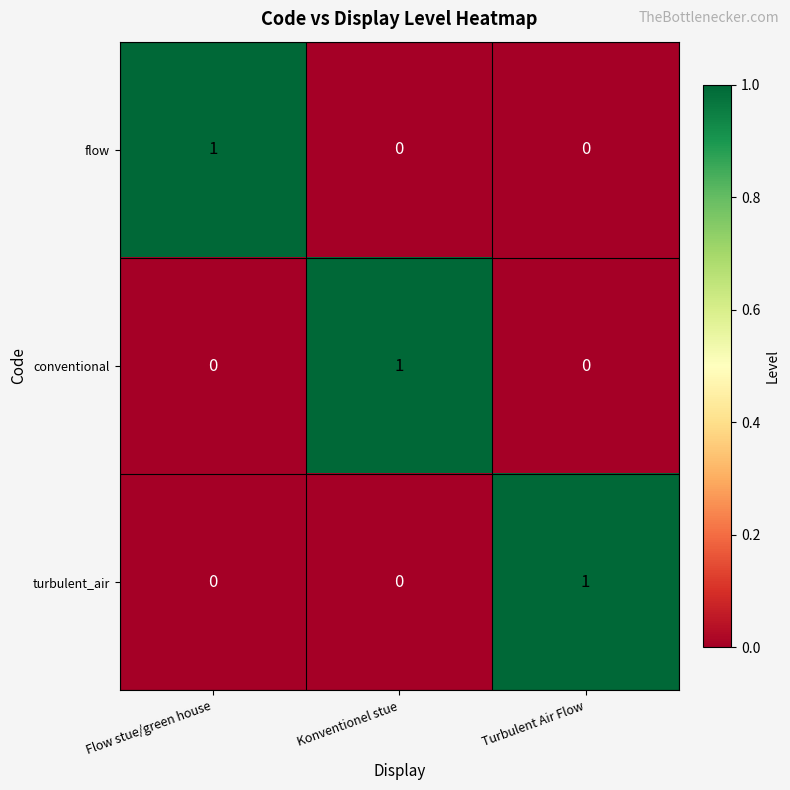

True or false: flow has a value of 0 at Konventionel stue.

True